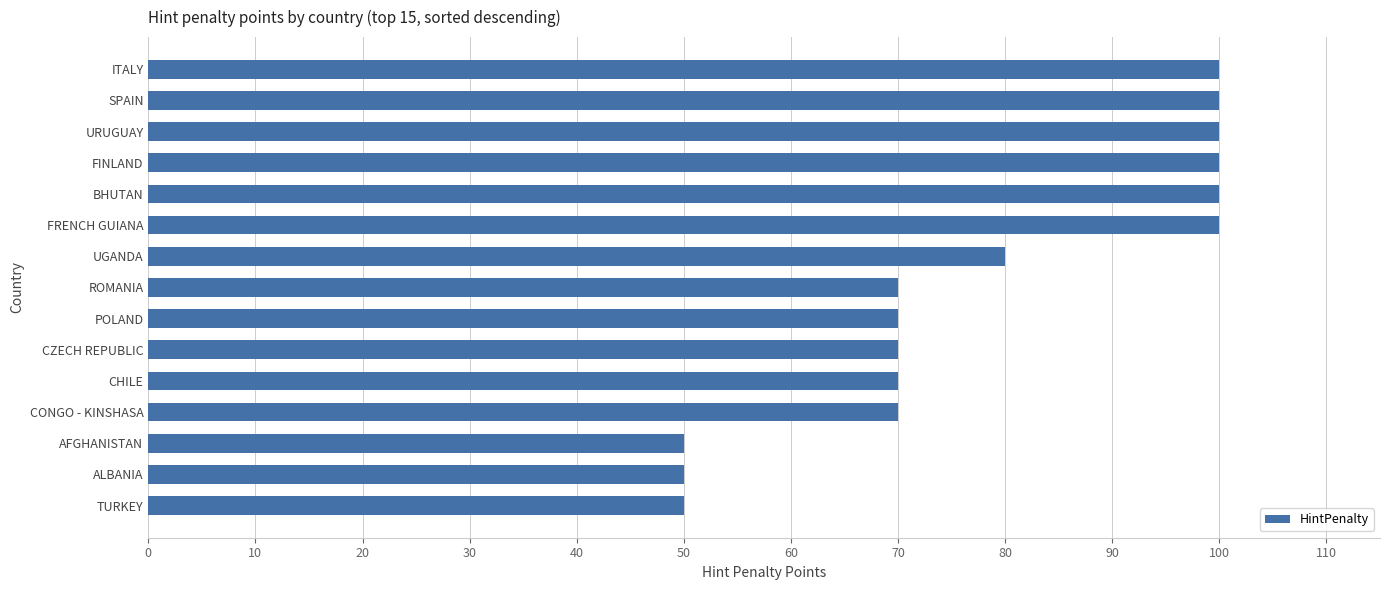

What is the change in value from TURKEY to POLAND?

+20